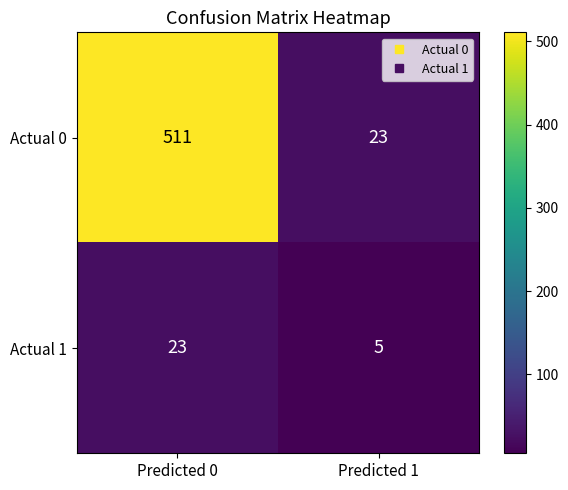

What is the smallest value displayed?

5